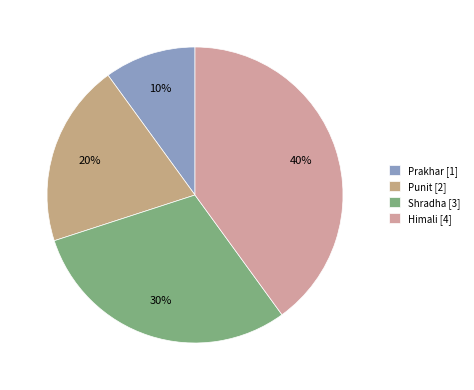

Is the sum of Punit and Himali greater than half?

Yes